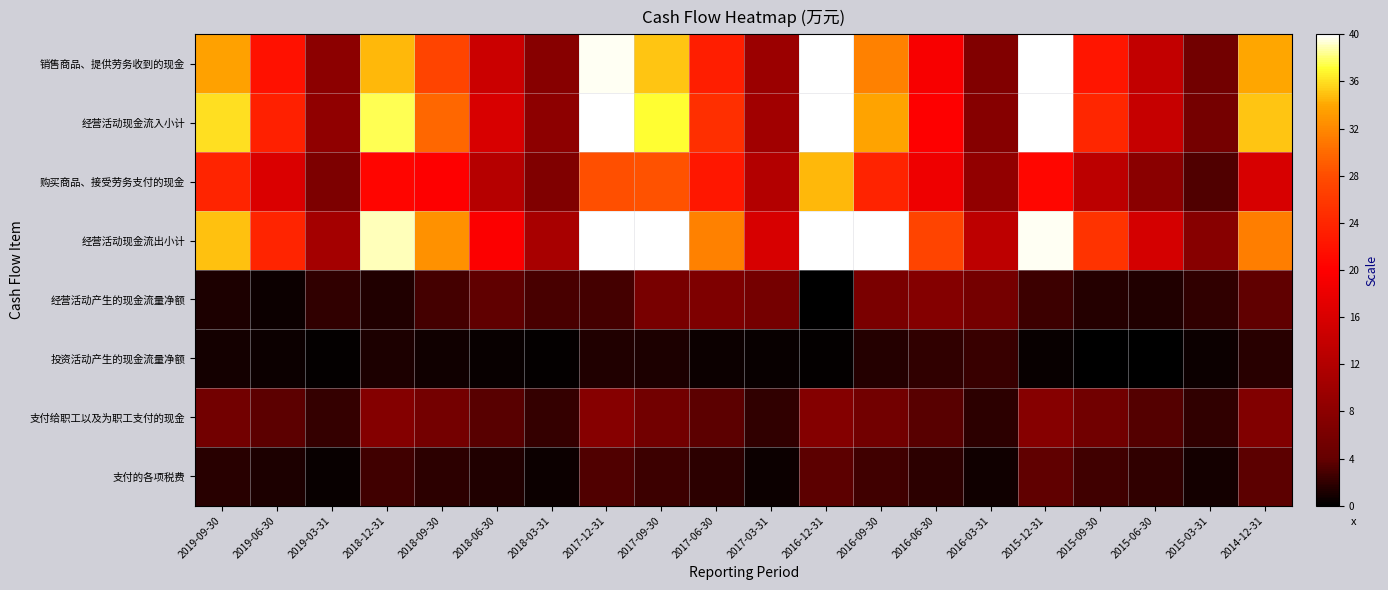

How many series are shown in this chart?

8